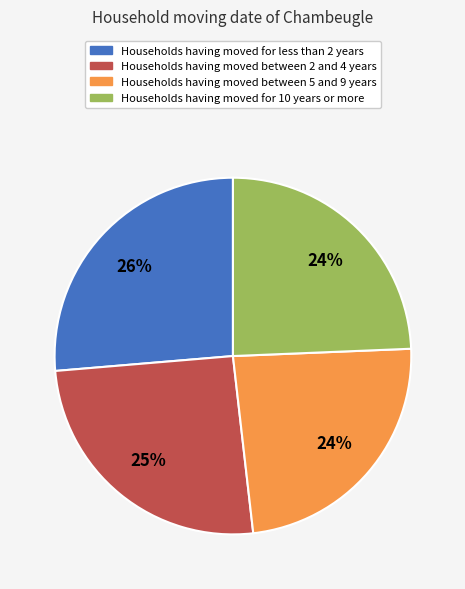

To the nearest percent, what is the difference between the largest and smallest slice percentages?

2%